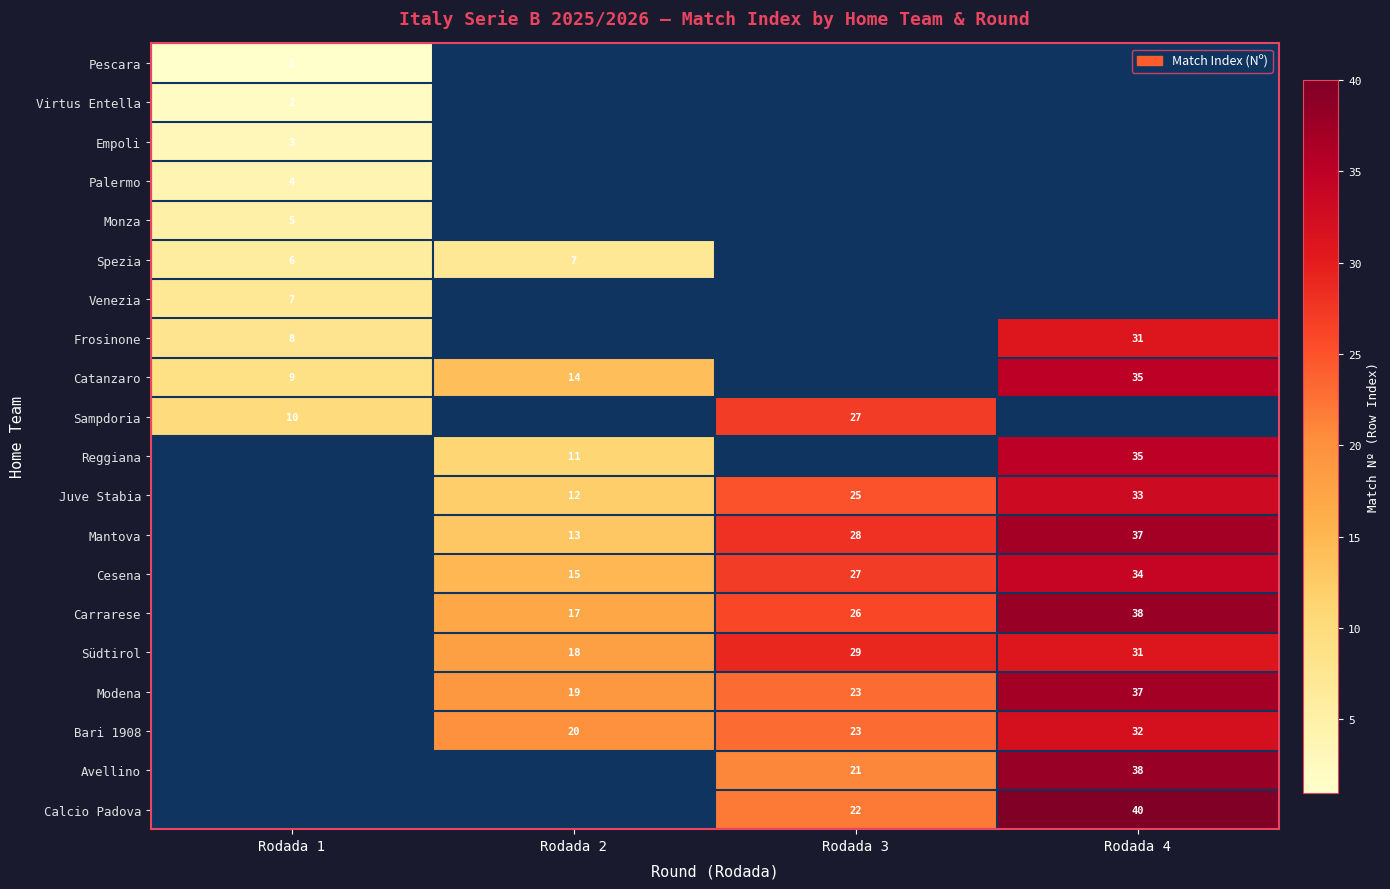

True or false: Mantova has a value of 8.3 at Rodada 2.

False